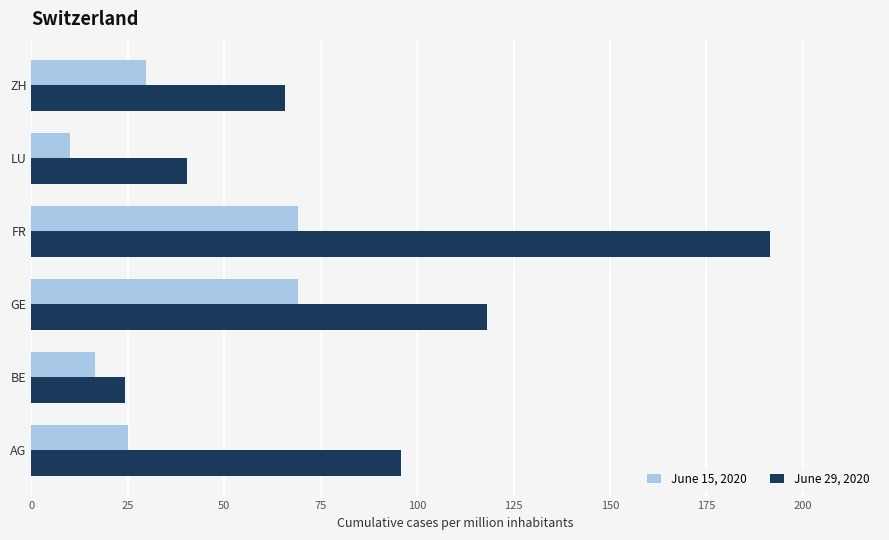

List the series in order of their peak value, highest first.

June 29, 2020, June 15, 2020